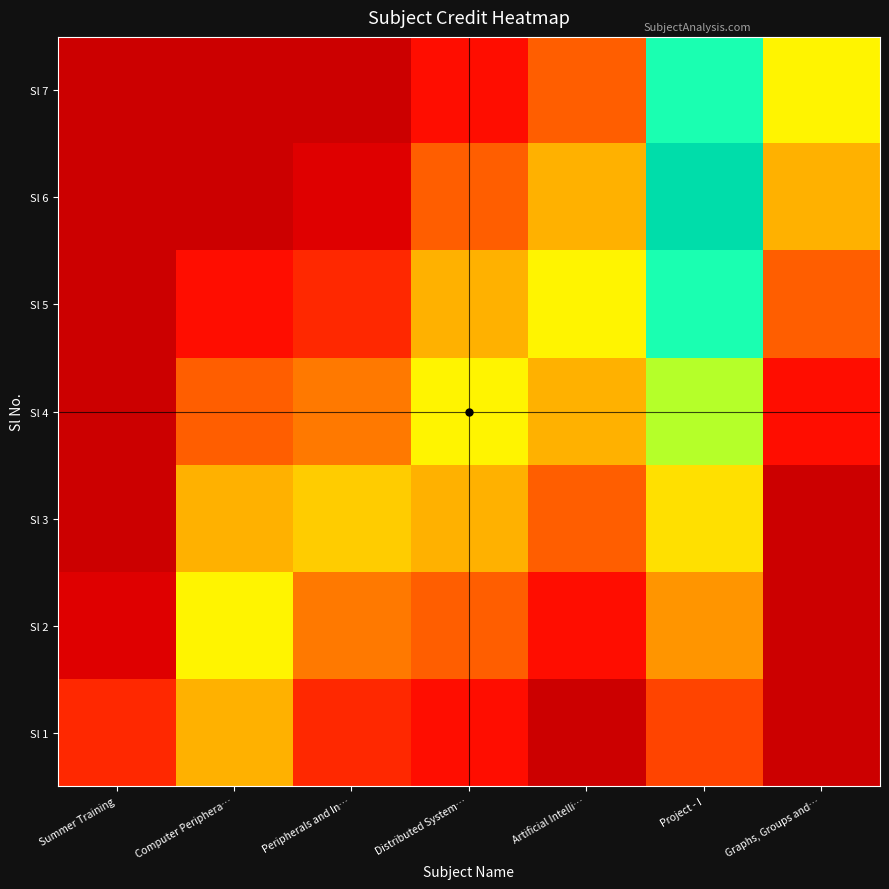

Reading left to right, what are all the values shown in this chart?

Sl 1: Summer Training=2.0	Computer Periphera…=4.5	Peripherals and In…=2.0	Distributed System…=1.5	Artificial Intelli…=0.0	Project - I=2.5	Graphs, Groups and…=0.0
Sl 2: Summer Training=0.5	Computer Periphera…=6.0	Peripherals and In…=3.5	Distributed System…=3.0	Artificial Intelli…=1.5	Project - I=4.0	Graphs, Groups and…=0.0
Sl 3: Summer Training=0.0	Computer Periphera…=4.5	Peripherals and In…=5.0	Distributed System…=4.5	Artificial Intelli…=3.0	Project - I=5.5	Graphs, Groups and…=0.0
Sl 4: Summer Training=0.0	Computer Periphera…=3.0	Peripherals and In…=3.5	Distributed System…=6.0	Artificial Intelli…=4.5	Project - I=7.0	Graphs, Groups and…=1.5
Sl 5: Summer Training=0.0	Computer Periphera…=1.5	Peripherals and In…=2.0	Distributed System…=4.5	Artificial Intelli…=6.0	Project - I=8.5	Graphs, Groups and…=3.0
Sl 6: Summer Training=0.0	Computer Periphera…=0.0	Peripherals and In…=0.5	Distributed System…=3.0	Artificial Intelli…=4.5	Project - I=10.0	Graphs, Groups and…=4.5
Sl 7: Summer Training=0.0	Computer Periphera…=0.0	Peripherals and In…=0.0	Distributed System…=1.5	Artificial Intelli…=3.0	Project - I=8.5	Graphs, Groups and…=6.0